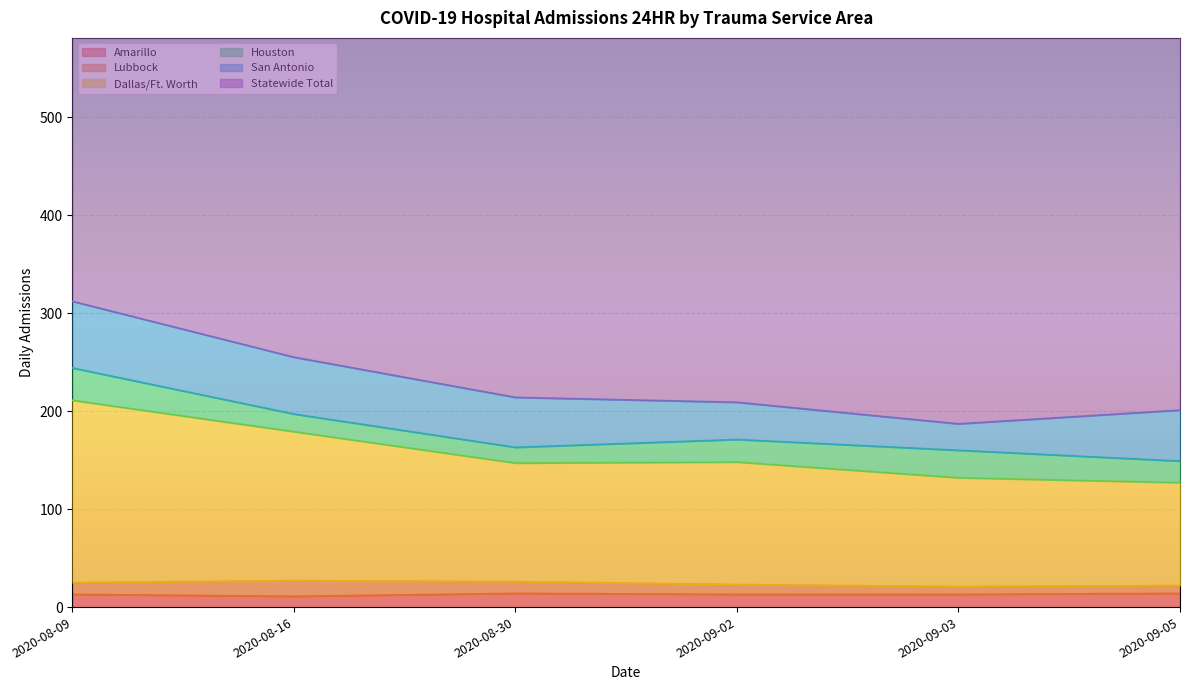

What is the spread (max minus min) of values at 2020-08-09?

516